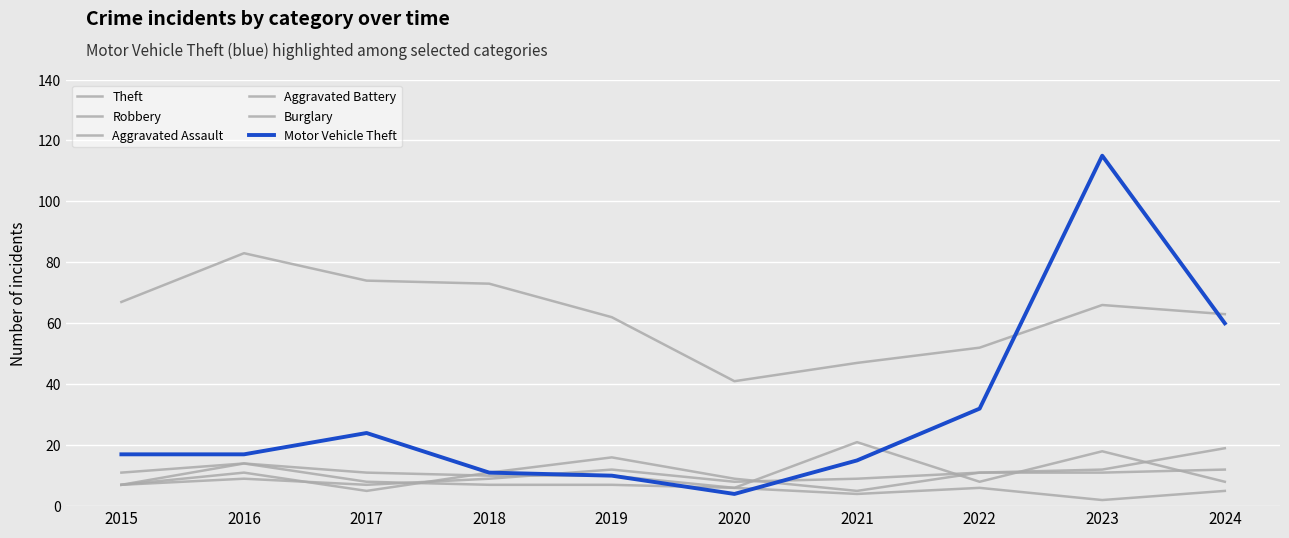

Between 2017 and 2019, which series saw the biggest shift?

Motor Vehicle Theft